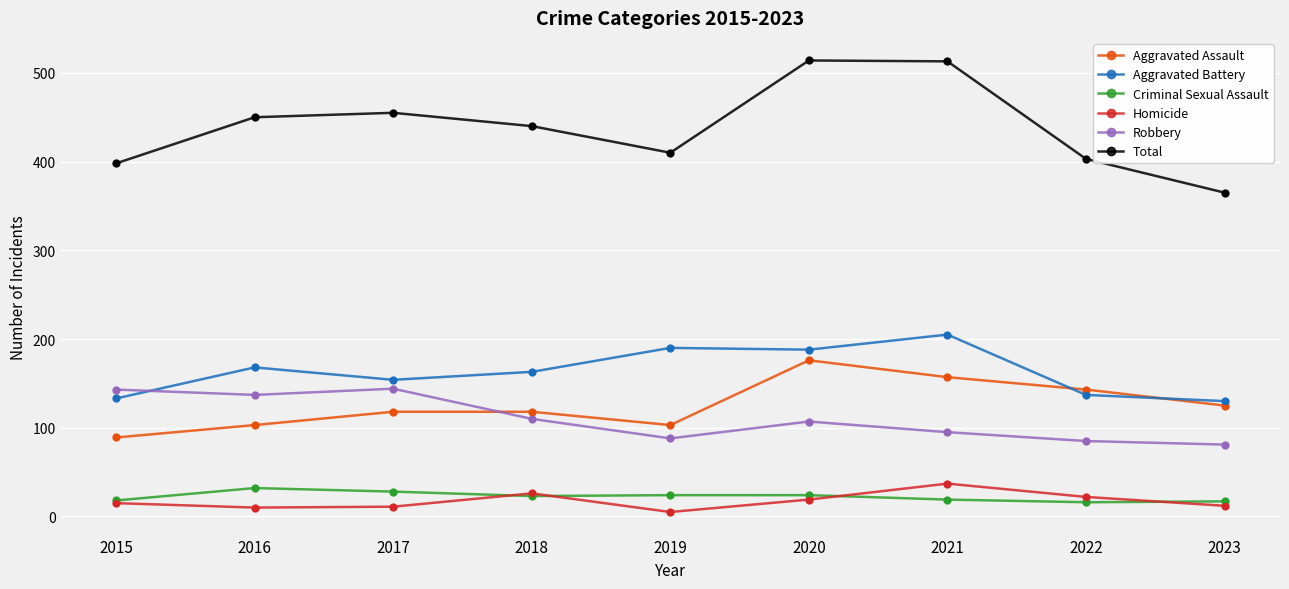

Which series has the widest spread of values?

Total